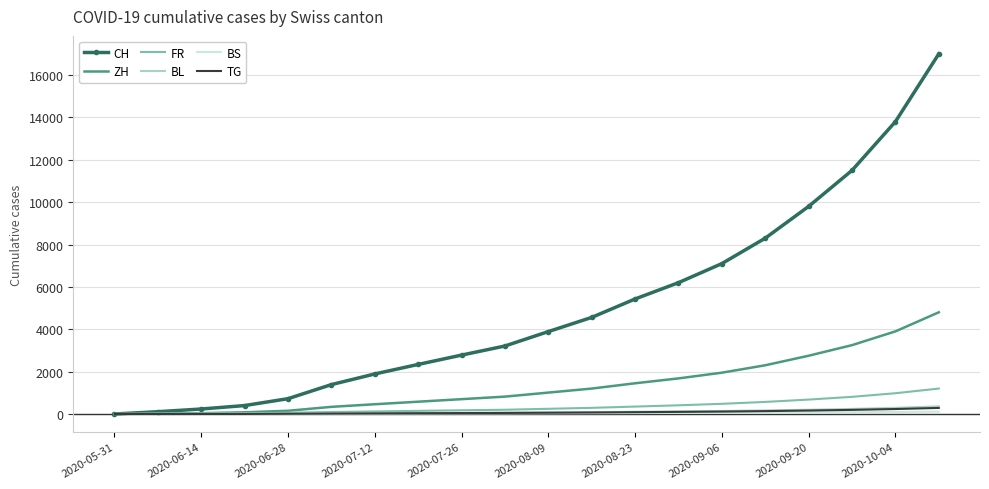

Which series has the largest total across all categories?

CH